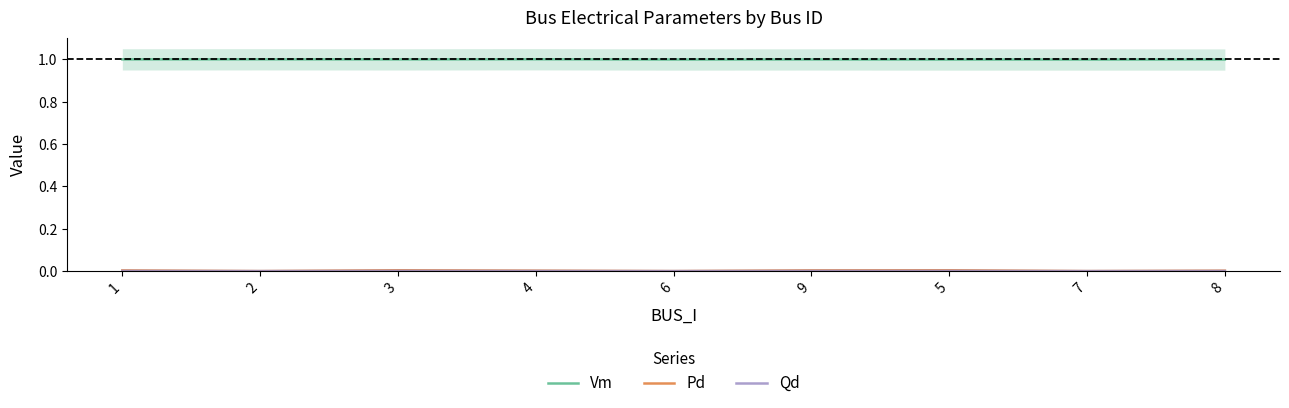

True or false: Vm and Pd intersect in this chart.

False